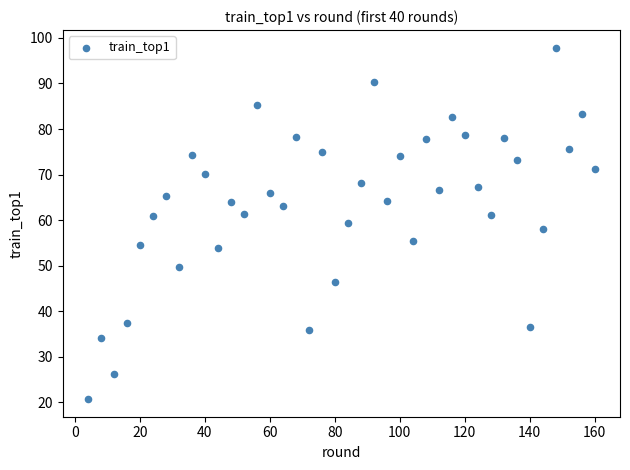

What is the range of Y values (max minus min)?

77.1